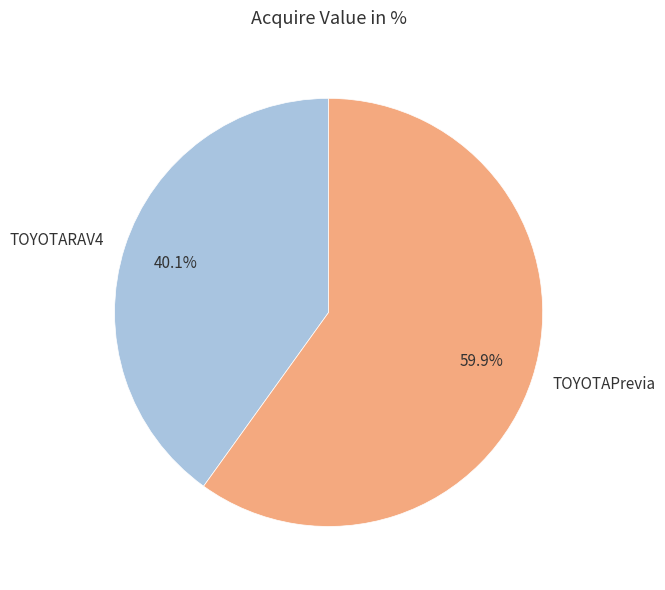

The TOYOTARAV4 slice represents 34% of the pie. True or false?

False